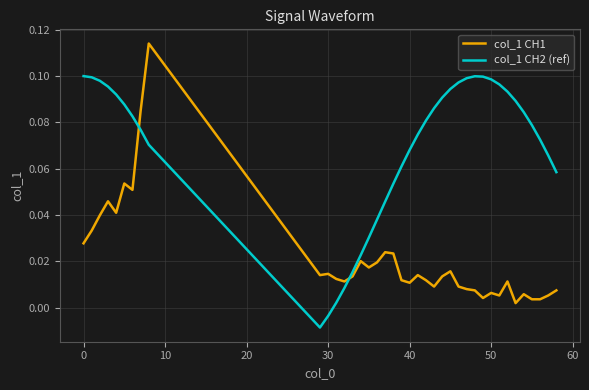

True or false: col_1 CH1 and col_1 CH2 (ref) cross at least once.

True